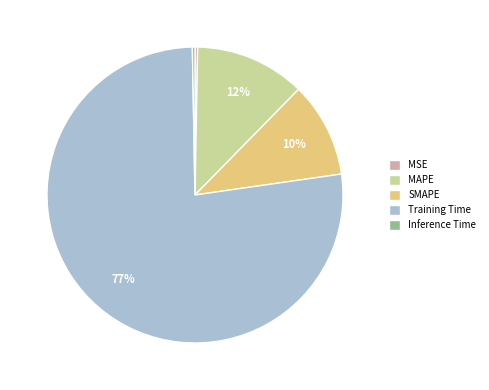

How many slices are in this pie chart?

5